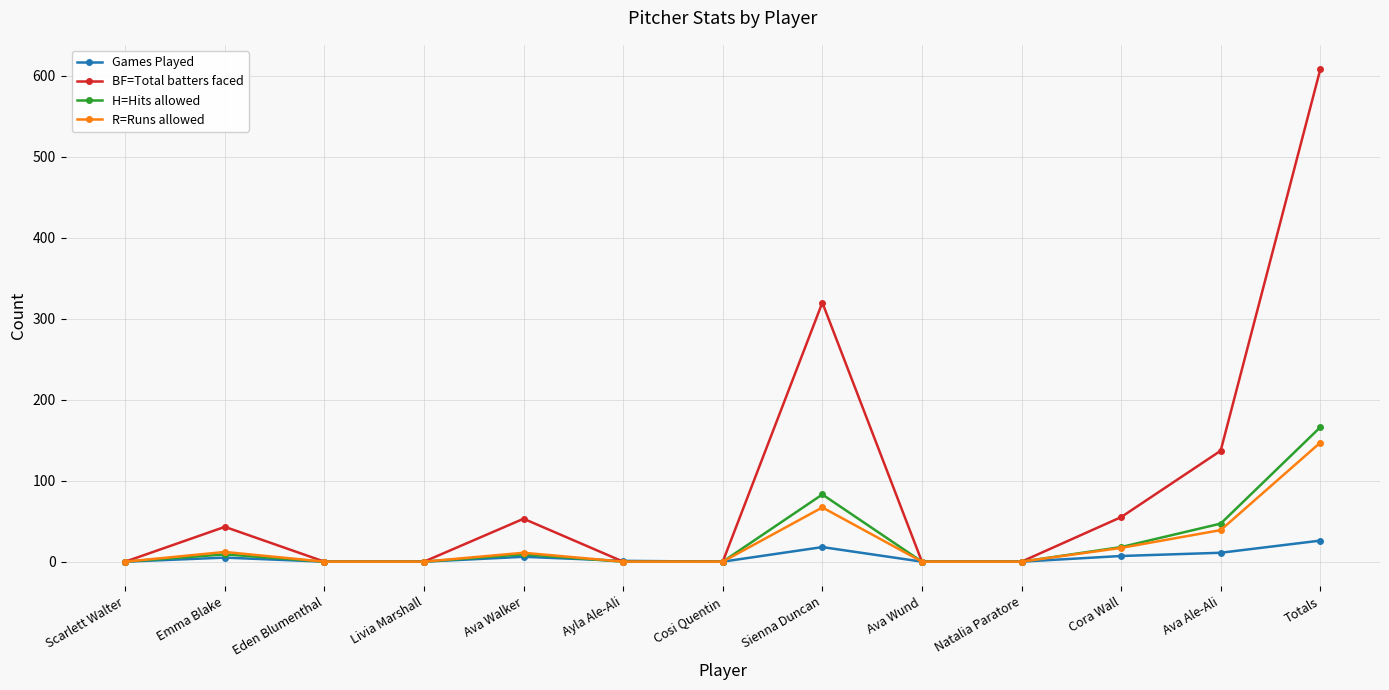

What is the value of the R=Runs allowed point at the 12th from the left?

39